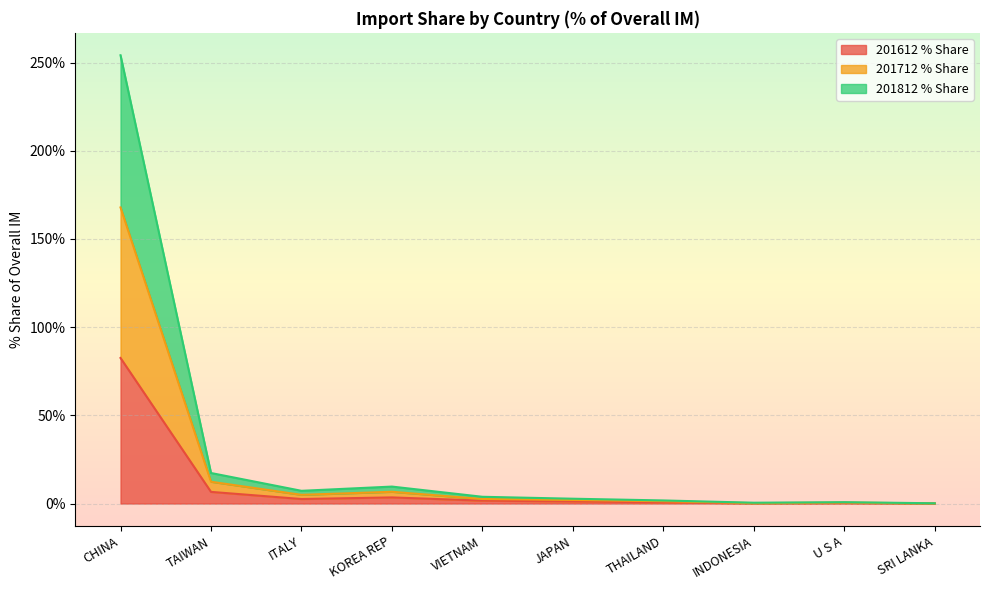

What is the average value of the 201612 % Share series?

9.9